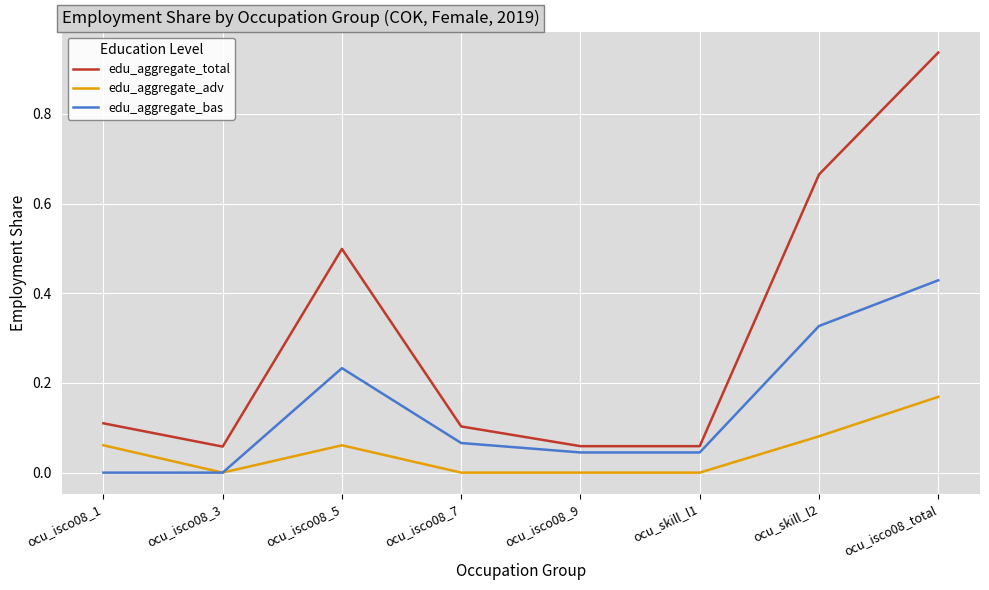

True or false: edu_aggregate_total and edu_aggregate_adv intersect in this chart.

False